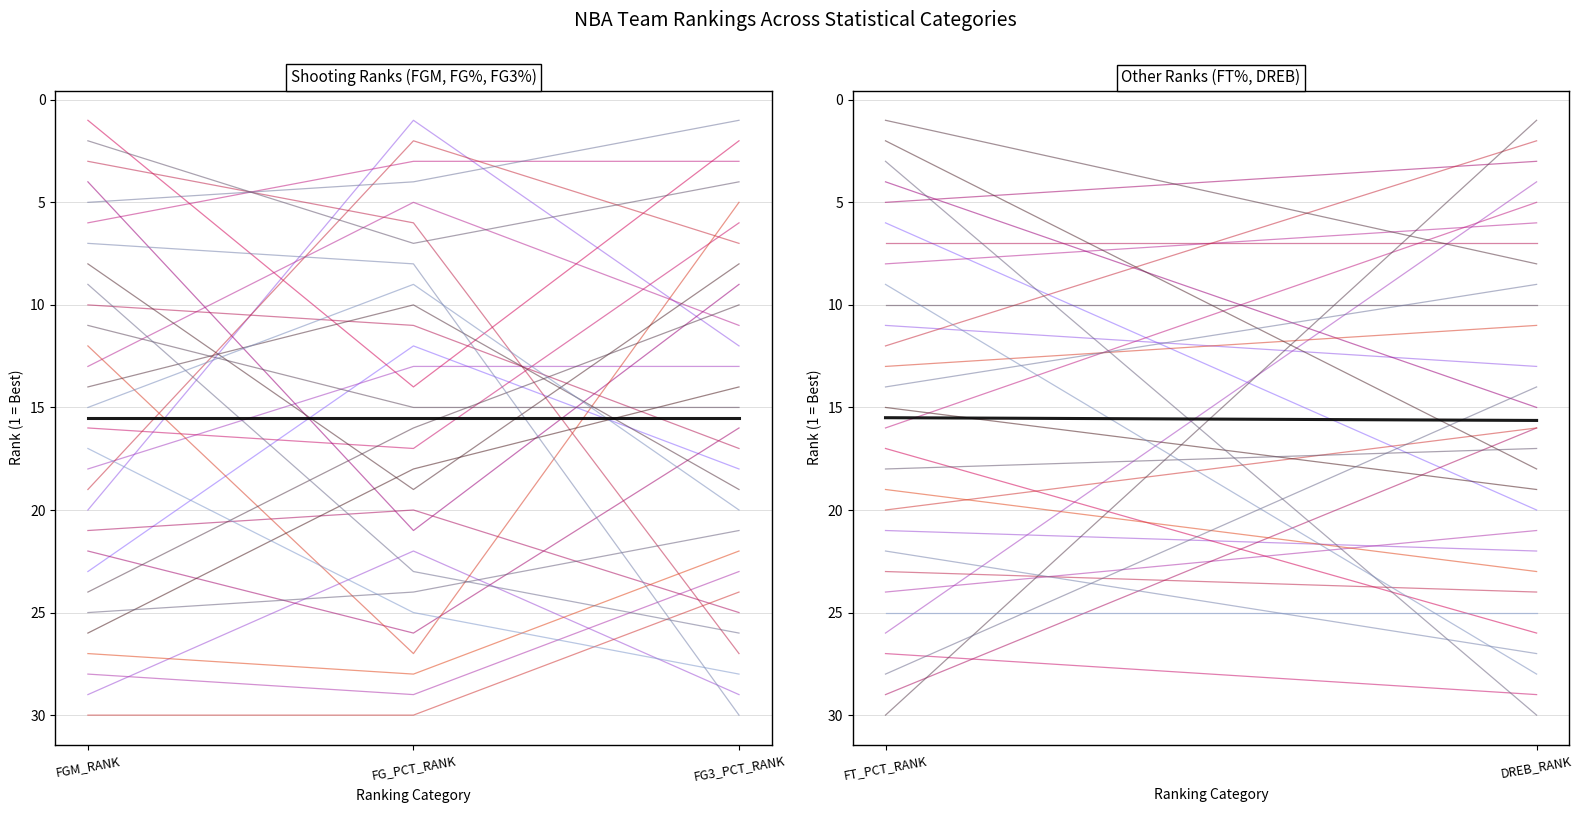

Does the chart display data point markers on the line(s)?

No